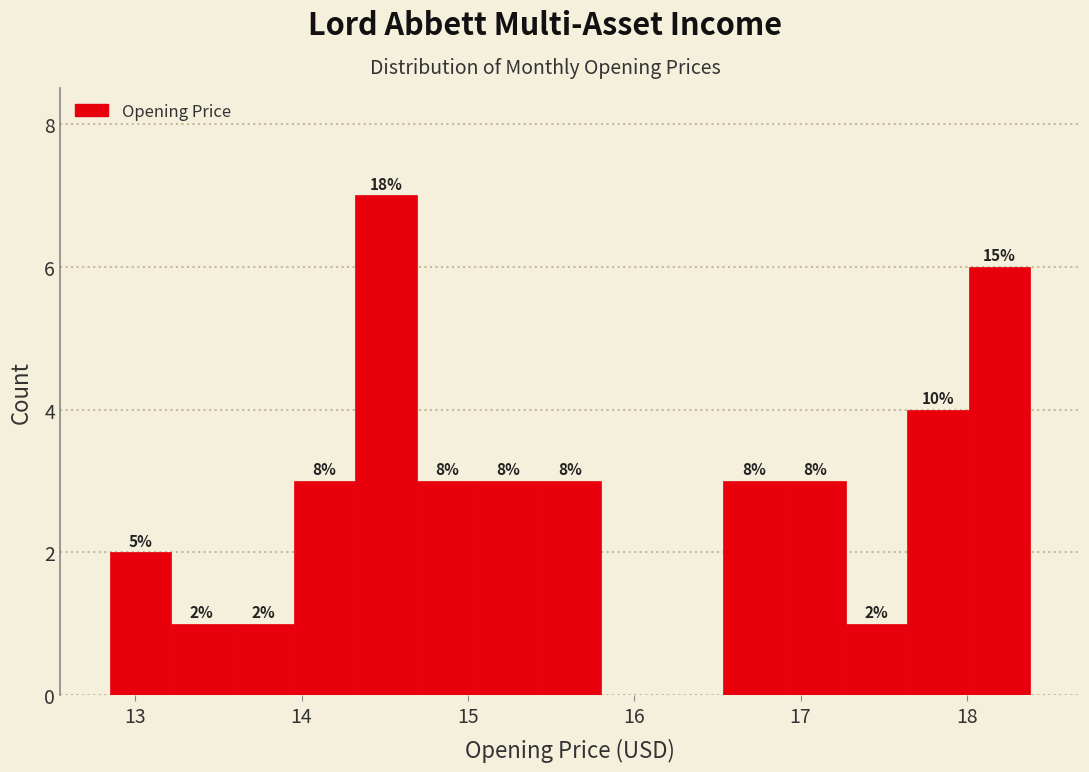

Around what value on the x-axis is the tallest bar? Give the approximate position of its centre, as read against the axis.

14.5